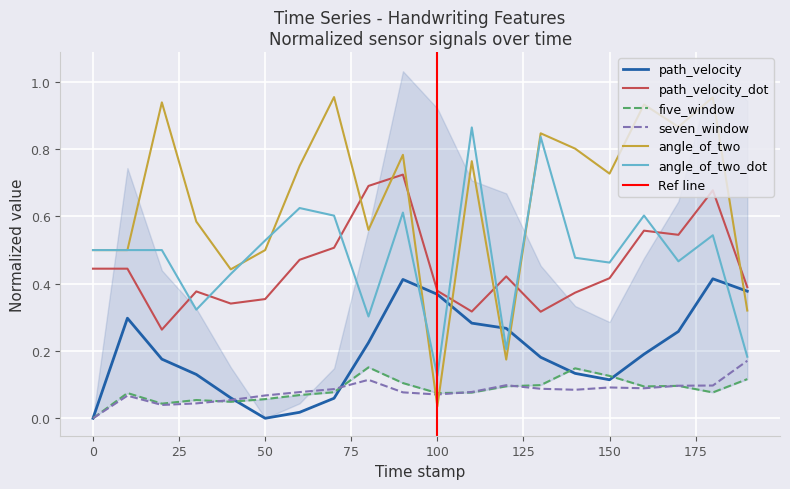

Reading left to right, what are all the values shown in this chart?

path_velocity: 0.0	0.3	0.2	0.1	0.1	0.0	0.0	0.1	0.2	0.4	0.4	0.3	0.3	0.2	0.1	0.1	0.2	0.3	0.4	0.4
path_velocity_dot: 0.4	0.4	0.3	0.4	0.3	0.4	0.5	0.5	0.7	0.7	0.4	0.3	0.4	0.3	0.4	0.4	0.6	0.5	0.7	0.4
five_window: 0.0	0.1	0.0	0.1	0.0	0.1	0.1	0.1	0.2	0.1	0.1	0.1	0.1	0.1	0.1	0.1	0.1	0.1	0.1	0.1
seven_window: 0.0	0.1	0.0	0.0	0.1	0.1	0.1	0.1	0.1	0.1	0.1	0.1	0.1	0.1	0.1	0.1	0.1	0.1	0.1	0.2
angle_of_two: 0.5	0.5	0.9	0.6	0.4	0.5	0.8	1.0	0.6	0.8	0.0	0.8	0.2	0.8	0.8	0.7	0.9	0.9	1.0	0.3
angle_of_two_dot: 0.5	0.5	0.5	0.3	0.4	0.5	0.6	0.6	0.3	0.6	0.1	0.9	0.2	0.8	0.5	0.5	0.6	0.5	0.5	0.2